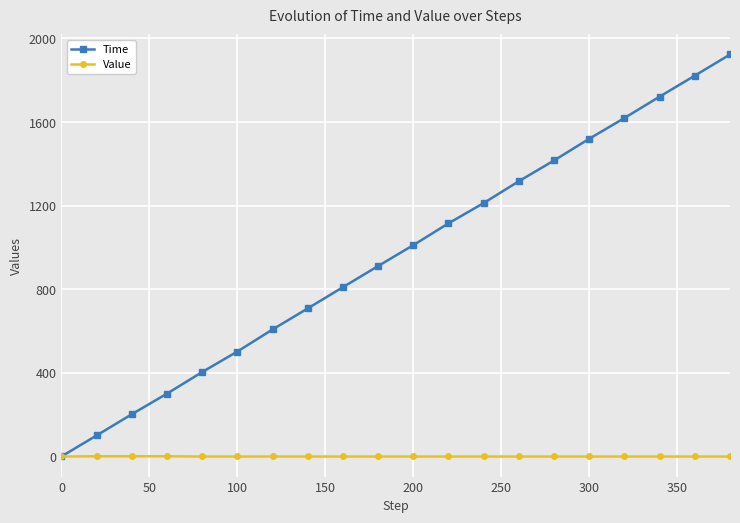

Which series has the widest spread of values?

Time